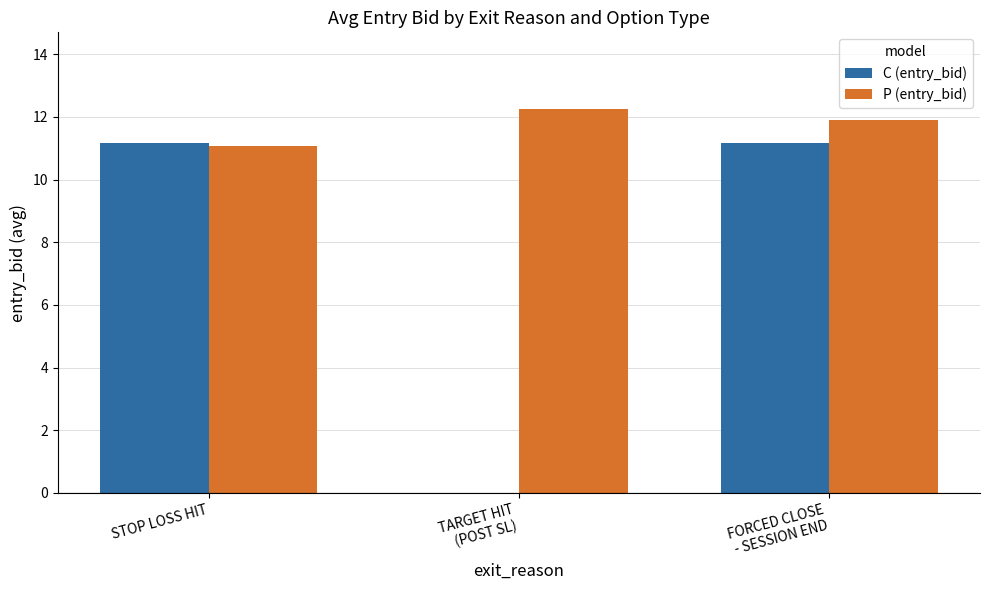

What are all the series names shown in the legend?

C (entry_bid), P (entry_bid)